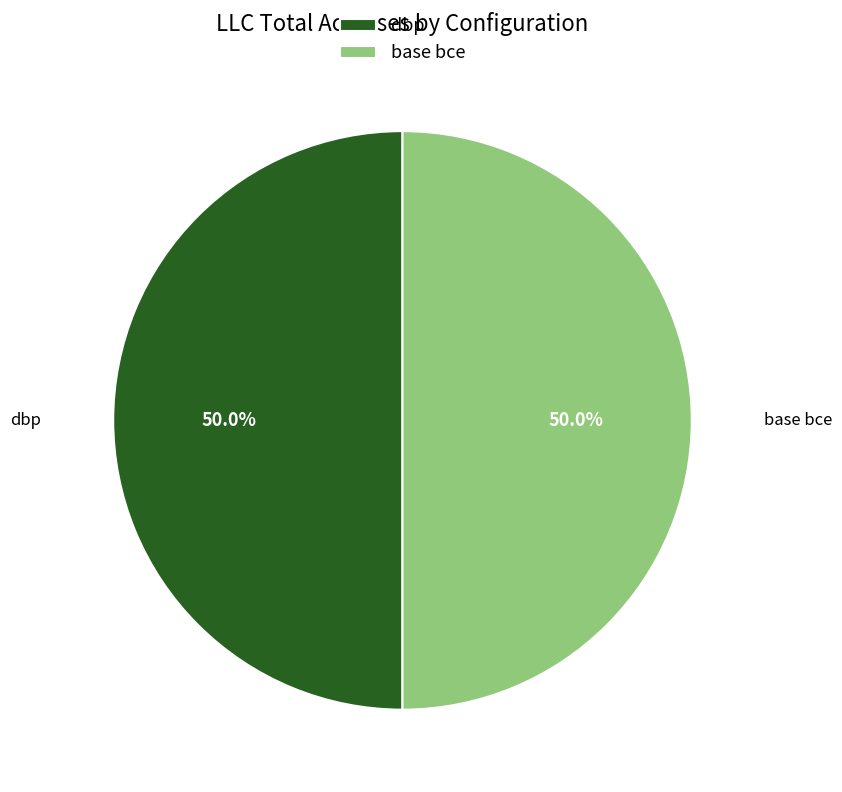

To the nearest percent, what portion does dbp represent?

50%